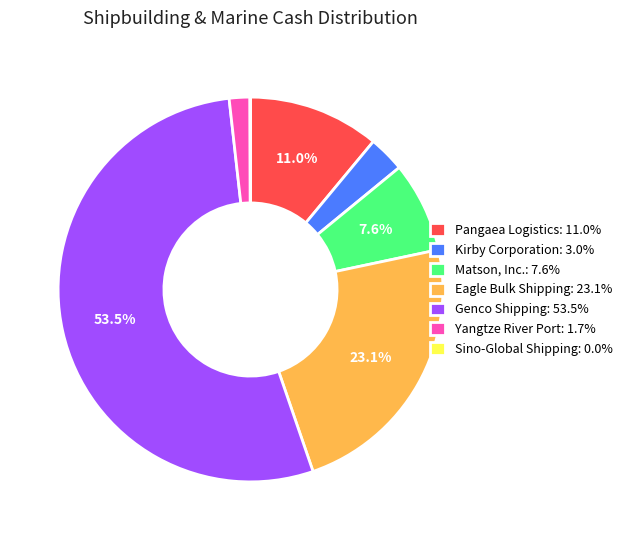

What is the ratio of the value at Pangaea Logistics to the value at Genco Shipping?

0.2